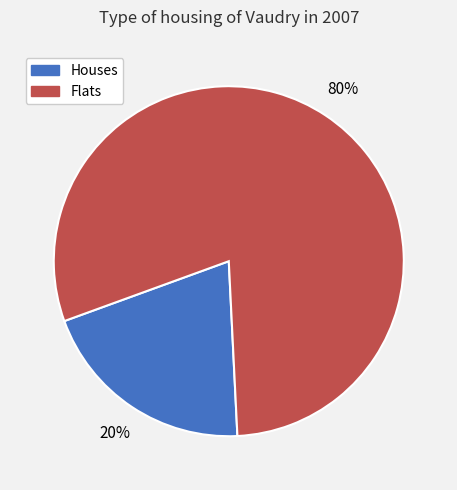

True or false: Flats accounts for 94% of the total.

False